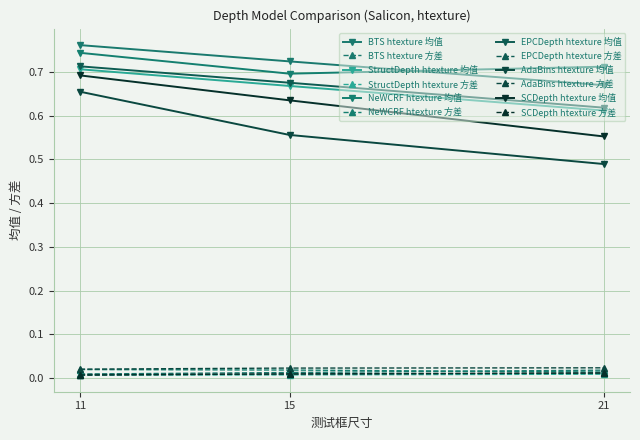

At how many categories does at least one series exceed 0?

3